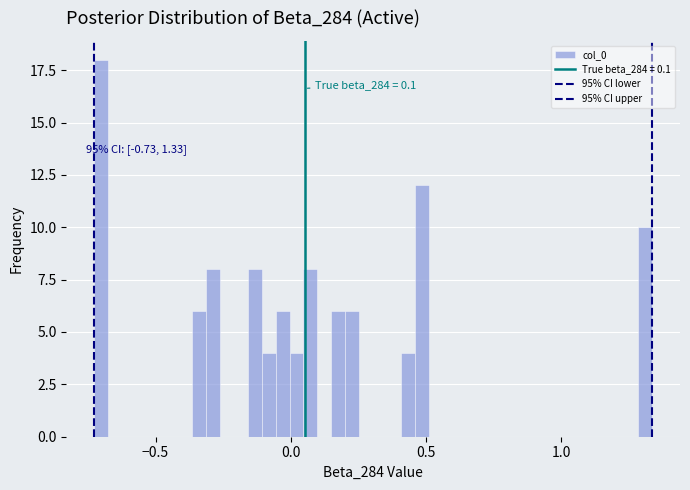

Read against the x-axis, roughly where is the centre of the tallest bar?

-0.70